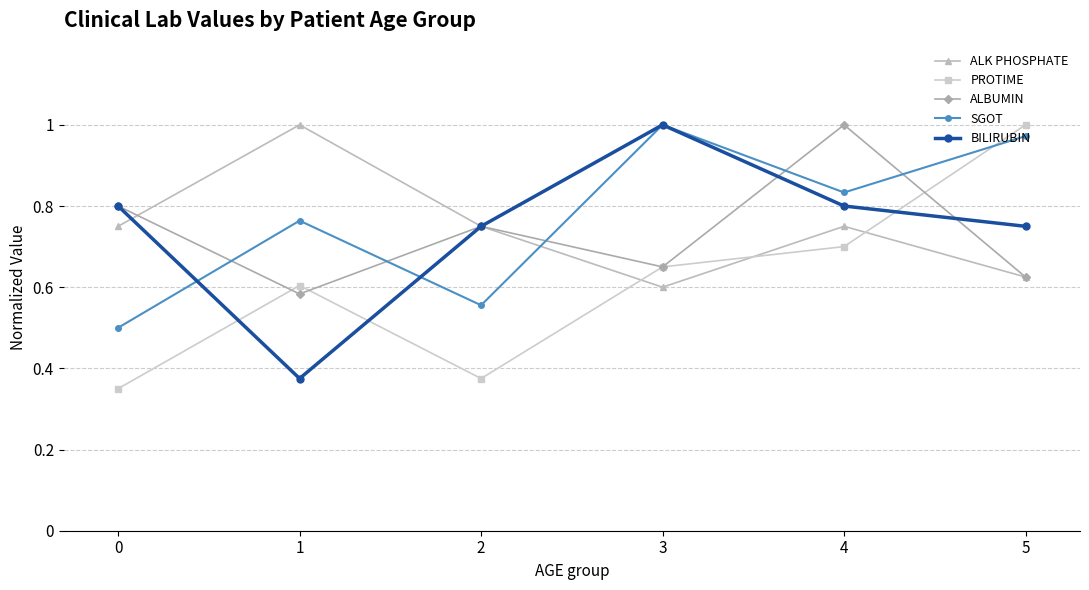

At which category does PROTIME reach its first local valley?

2